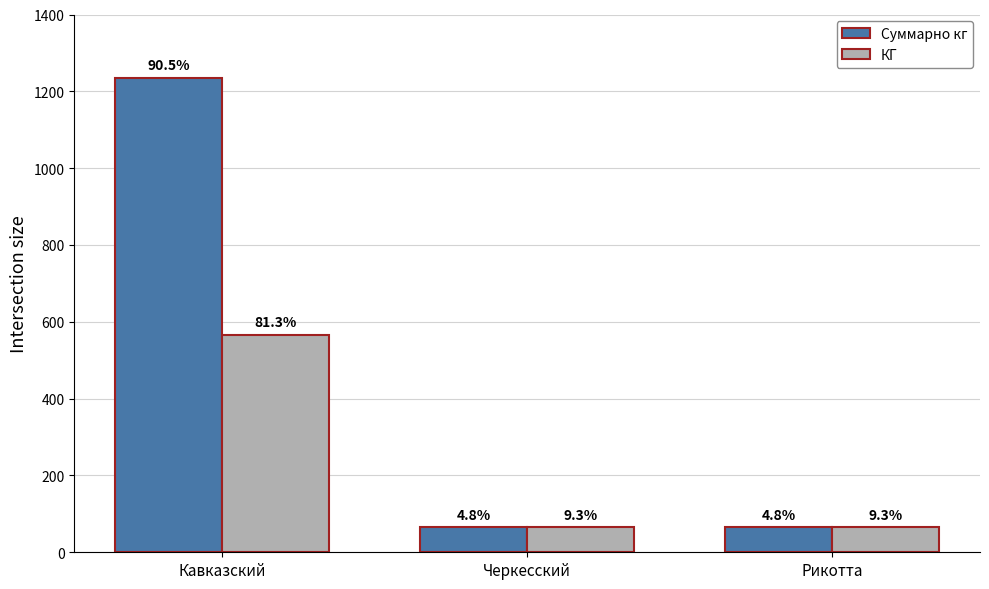

What is the lowest value of the Суммарно кг series?

65